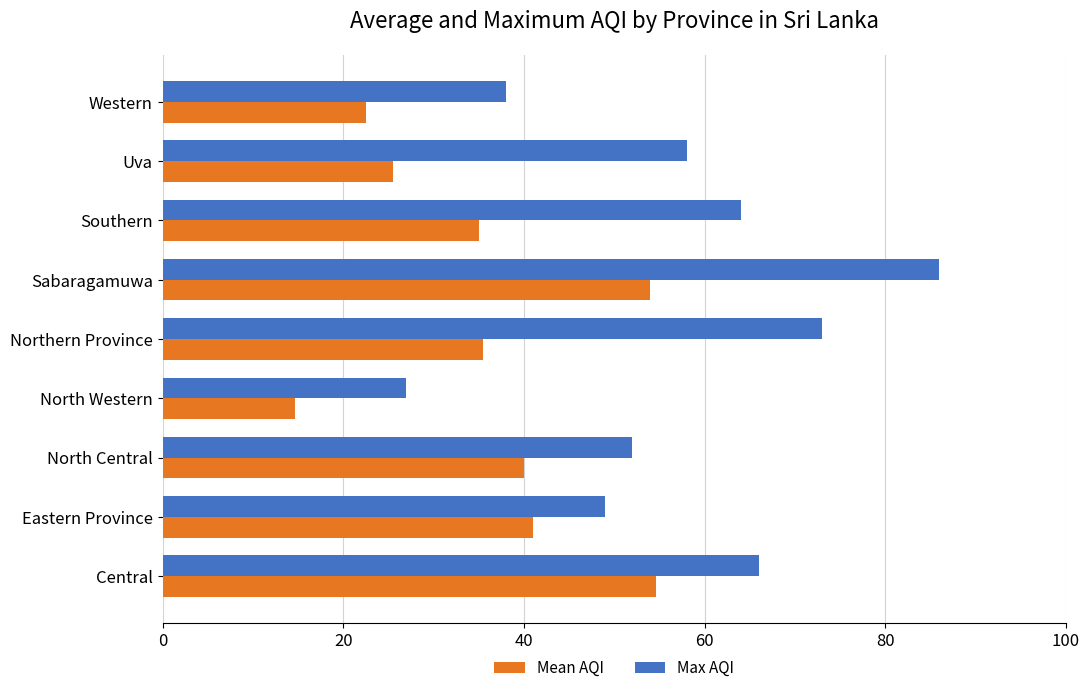

At which category does the chart reach its peak across all series?

Sabaragamuwa